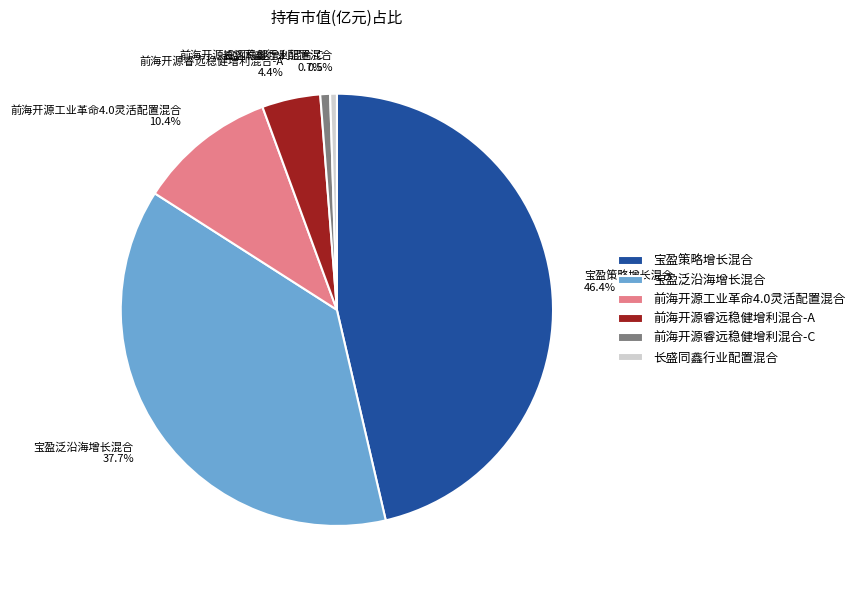

What portion of the pie excludes 前海开源睿远稳健增利混合-A?

95.6%